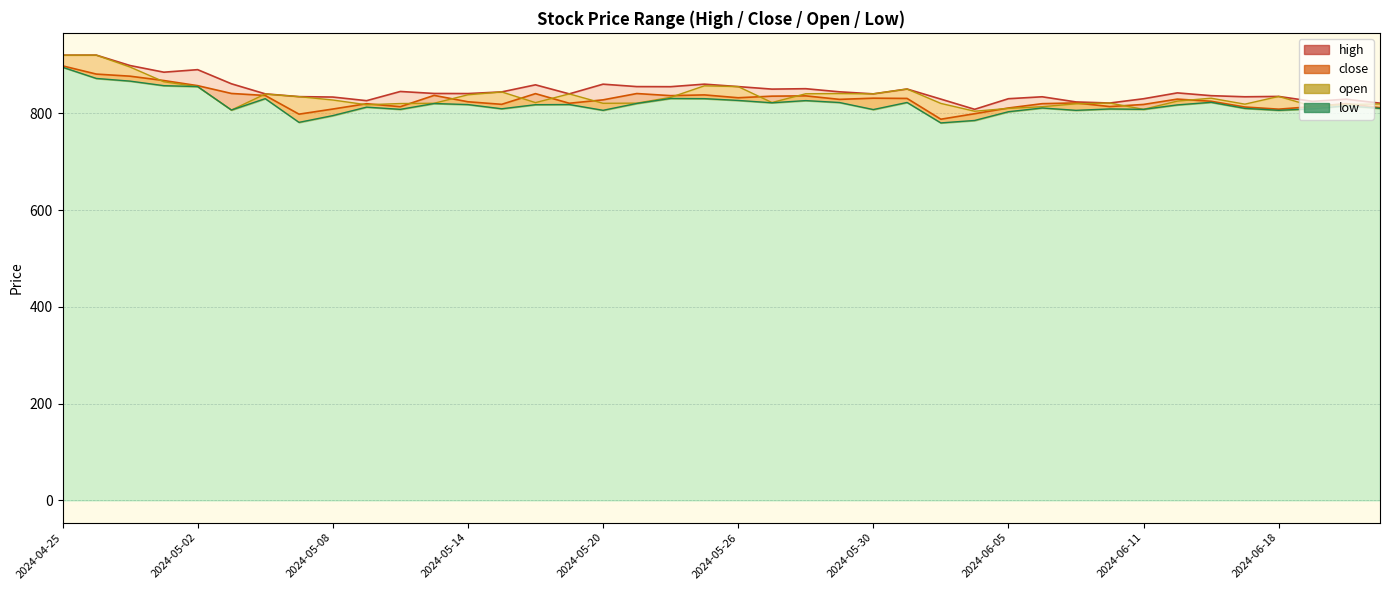

Reading left to right, extract all data points from this chart.

high: 920.0	920.0	898.5	884.8	890.0	860.8	840.0	834.2	833.4	825.9	844.9	840.8	840.6	844.0	858.6	840.0	860.0	855.0	854.8	860.0	855.0	849.8	850.6	844.2	840.0	850.0	829.1	808.0	830.0	834.0	823.3	821.0	829.9	842.0	836.2	834.0	834.7	824.5	829.0	820.8
close: 897.9	880.9	876.5	867.5	857.0	840.8	836.6	798.0	808.6	819.6	813.5	836.9	823.6	818.4	840.5	820.5	827.6	840.6	836.3	837.9	832.0	835.2	835.9	828.6	831.0	830.5	787.6	799.0	810.8	819.7	821.3	813.8	818.1	829.1	824.7	812.8	808.4	813.6	819.9	811.2
open: 919.9	920.0	895.4	865.0	855.0	806.5	839.6	834.2	827.3	817.5	820.0	820.5	838.1	844.0	821.9	840.0	820.5	820.8	832.8	856.6	855.0	822.1	840.2	840.6	840.0	850.0	820.2	804.1	810.0	813.5	819.5	821.0	808.0	825.0	831.0	818.7	834.7	814.5	818.0	819.2
low: 895.0	871.9	866.3	856.9	855.0	806.5	830.1	781.1	795.0	812.5	808.0	820.0	817.9	809.1	817.6	818.0	806.0	820.2	830.5	830.1	826.4	821.5	826.0	822.1	807.5	822.2	780.0	785.0	803.0	810.8	806.0	808.8	808.0	817.1	822.5	810.0	806.0	809.1	815.4	810.0